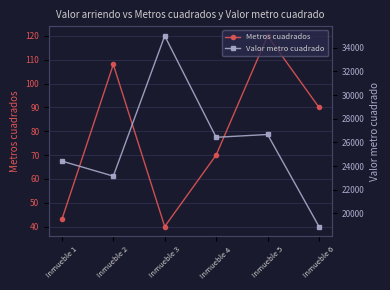

Is the value of Valor metro cuadrado at Inmueble 2 greater than the value of Metros cuadrados at Inmueble 4?

Yes